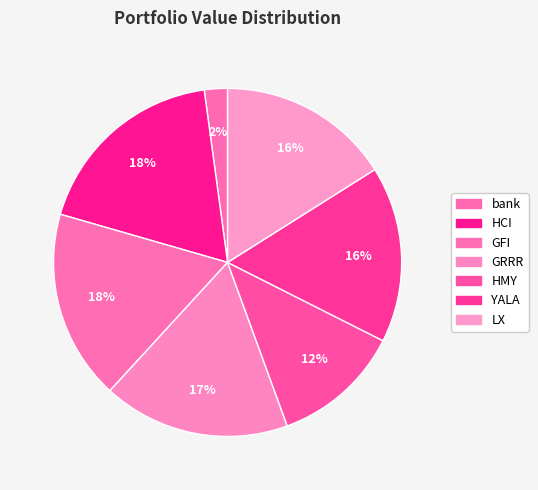

Count the number of slices in the pie.

7